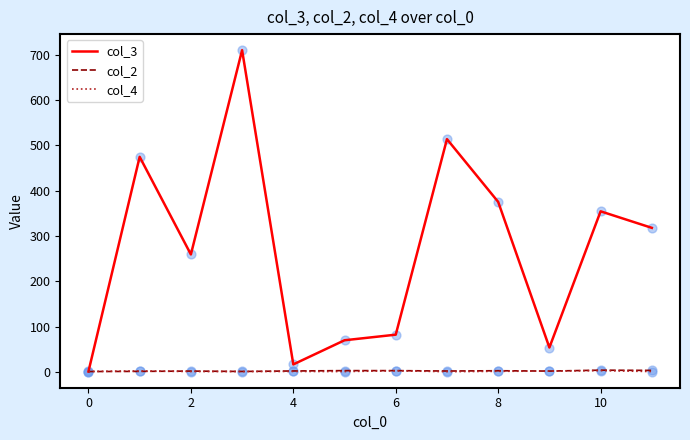

Which series has the largest total across all categories?

col_3